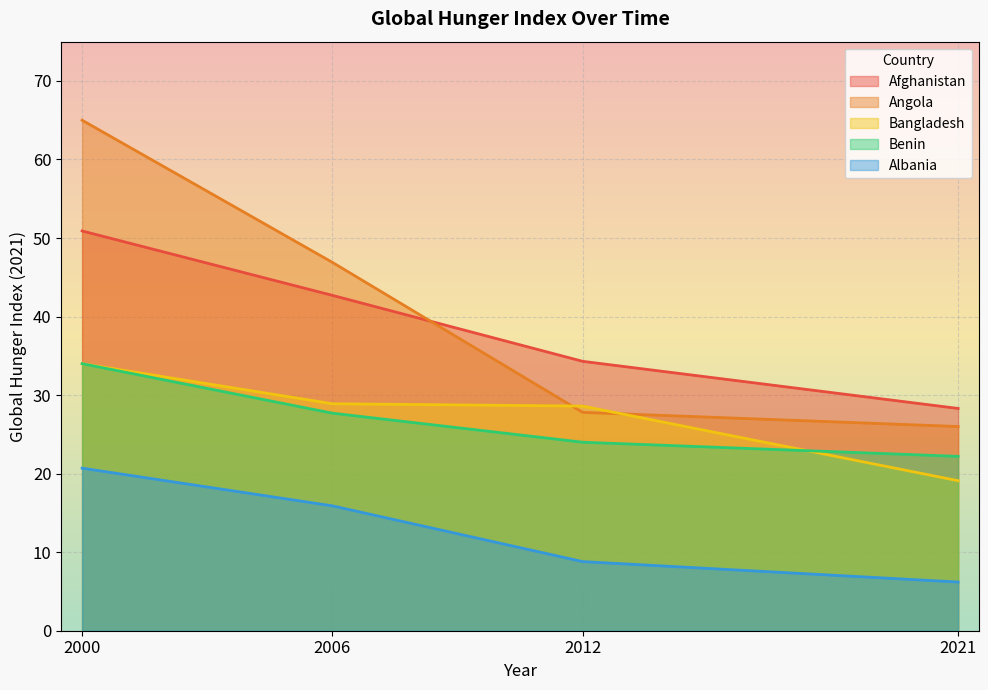

At 2006, list the series in order from smallest to largest.

Albania, Benin, Bangladesh, Afghanistan, Angola